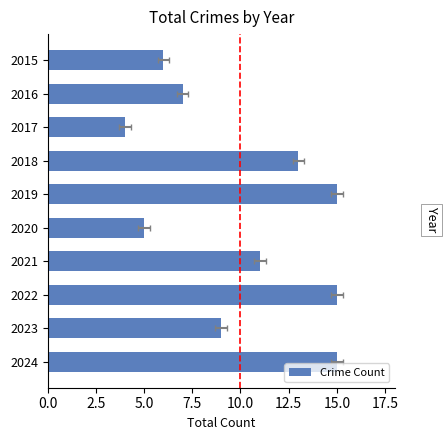

The value at 2021 is 16. True or false?

False